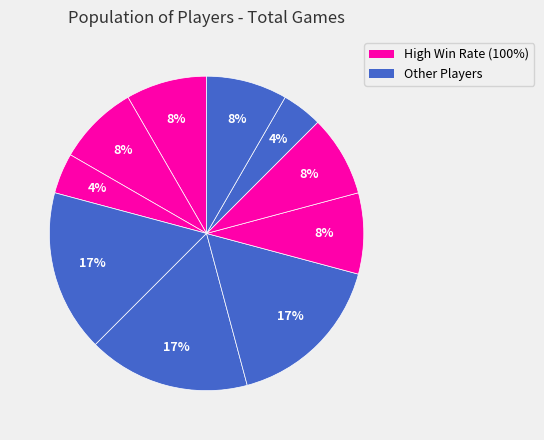

How many slices are in this pie chart?

10